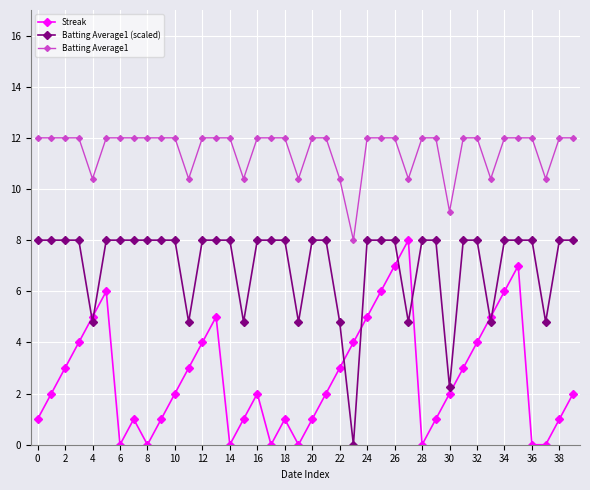

Which series has the largest total across all categories?

Batting Average1